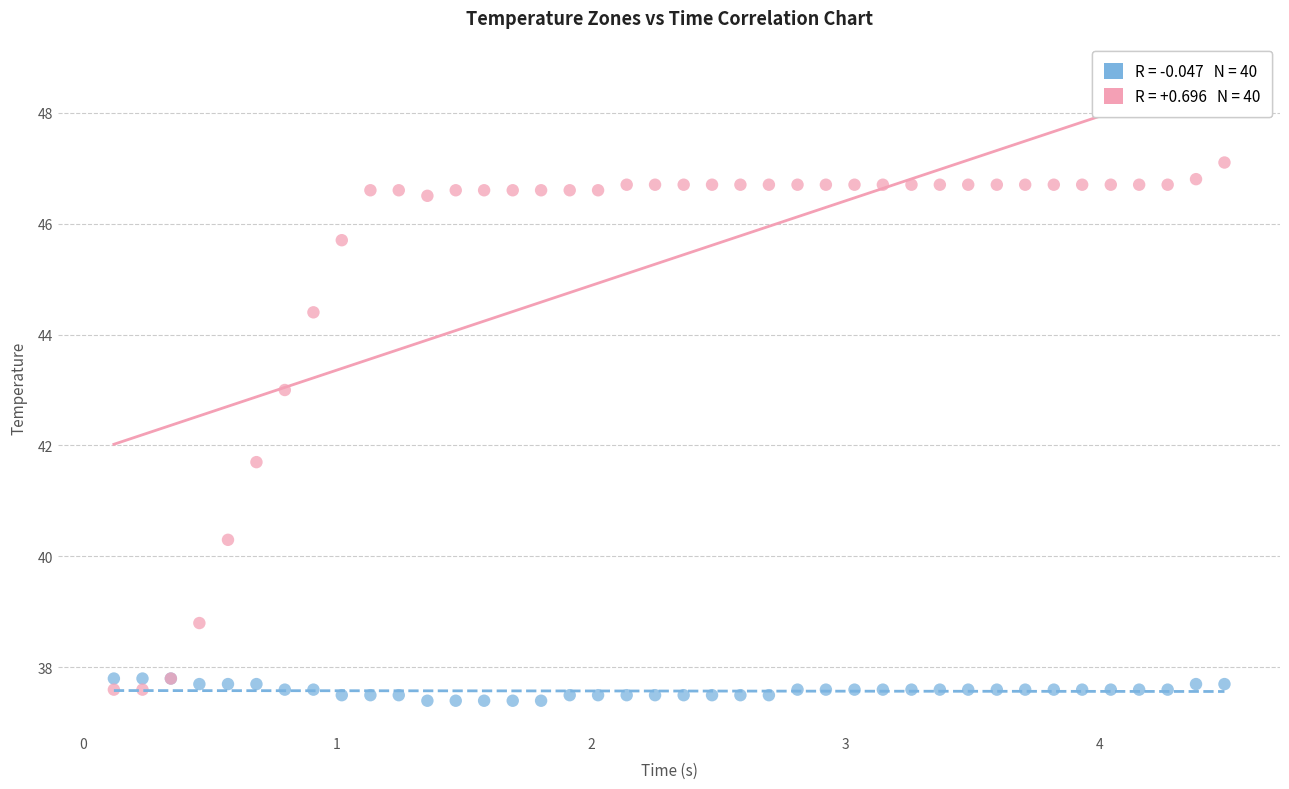

Across all series, what Y value is closest to 42?

41.7